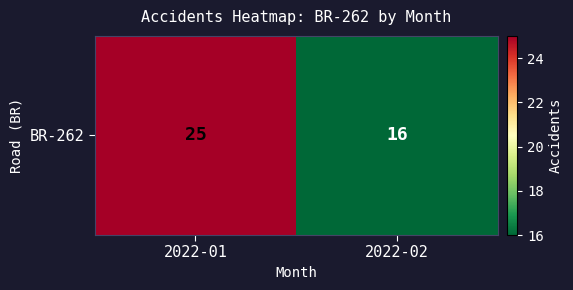

Which has a higher value, 2022-02 or 2022-01?

2022-01